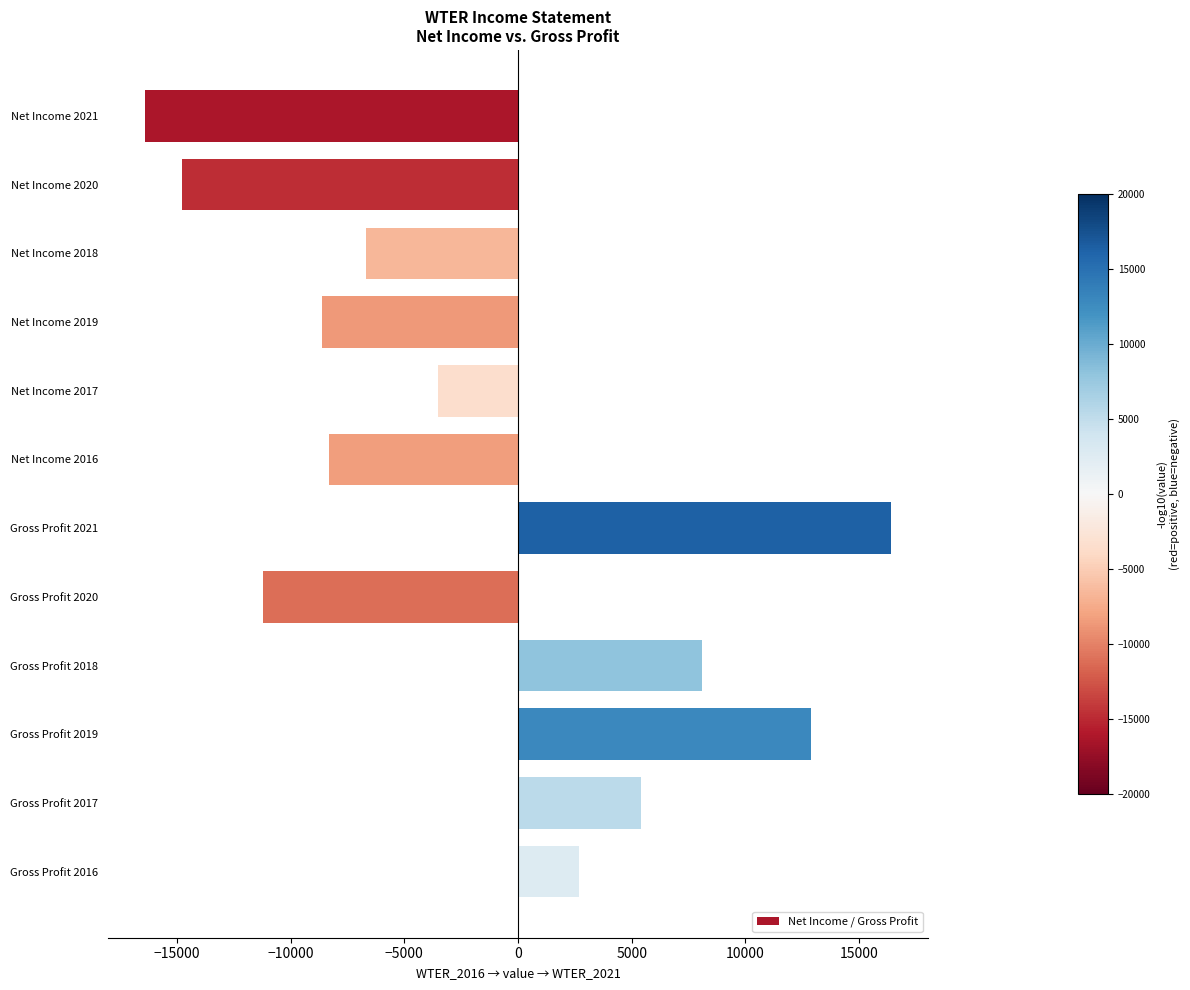

True or false: the data shows -7007 at Gross Profit 2020.

False